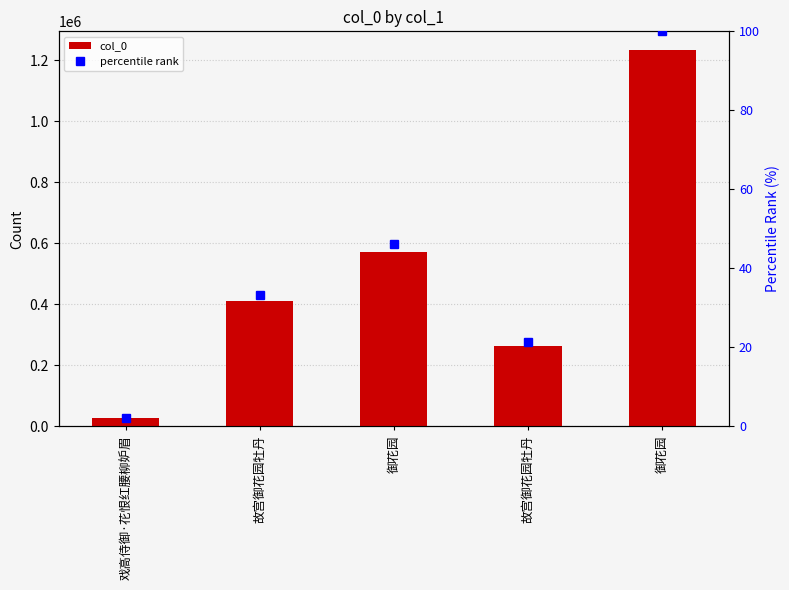

True or false: col_0 has a value of 569939.0 at 御花园.

True